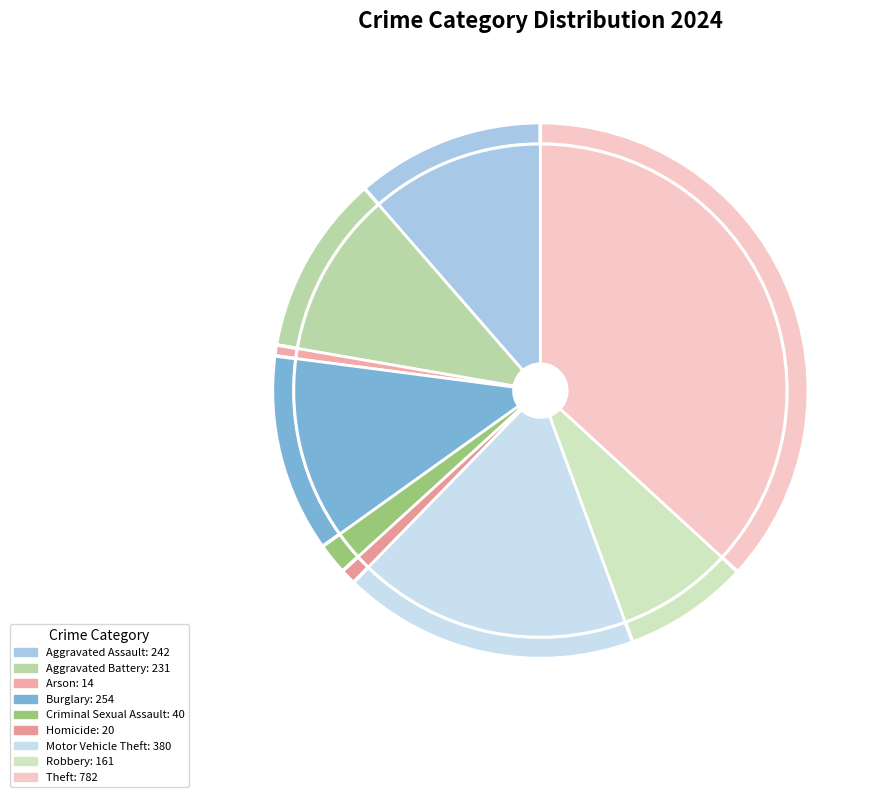

To the nearest percent, what is the difference between the largest and smallest slice percentages?

36%